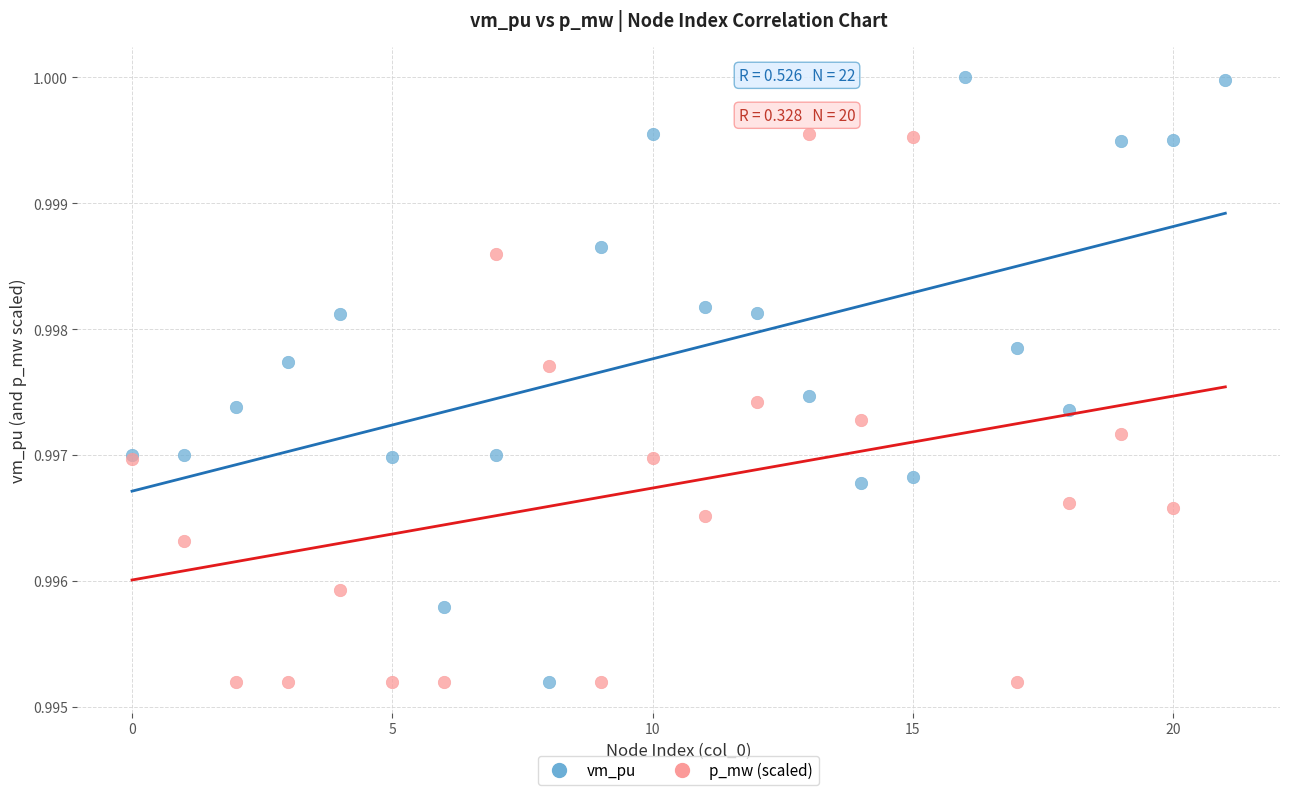

Which series has the widest spread of Y values?

vm_pu